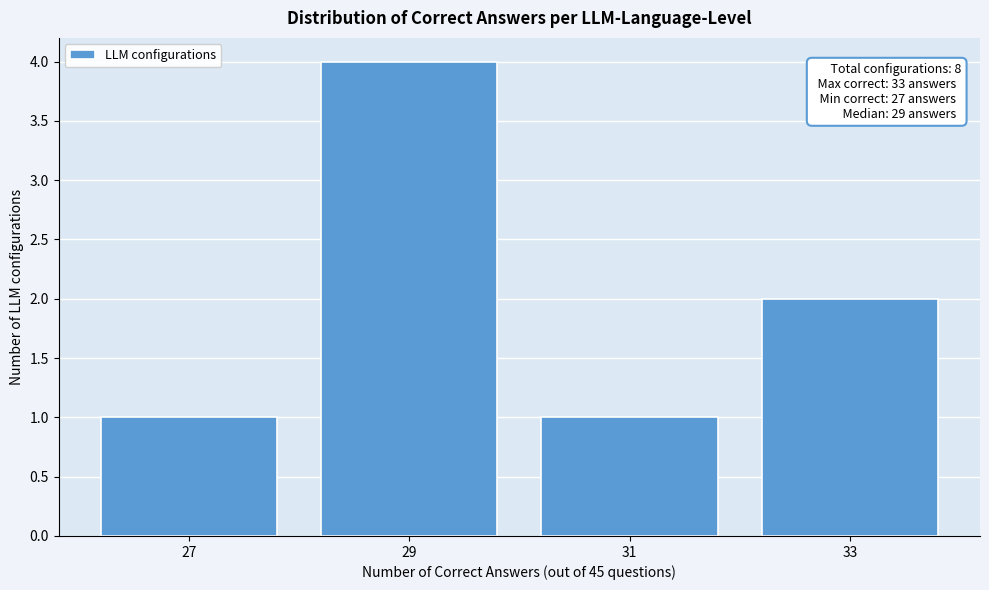

Reading left to right, what are all the values shown in this chart?

27=1	29=4	31=1	33=2